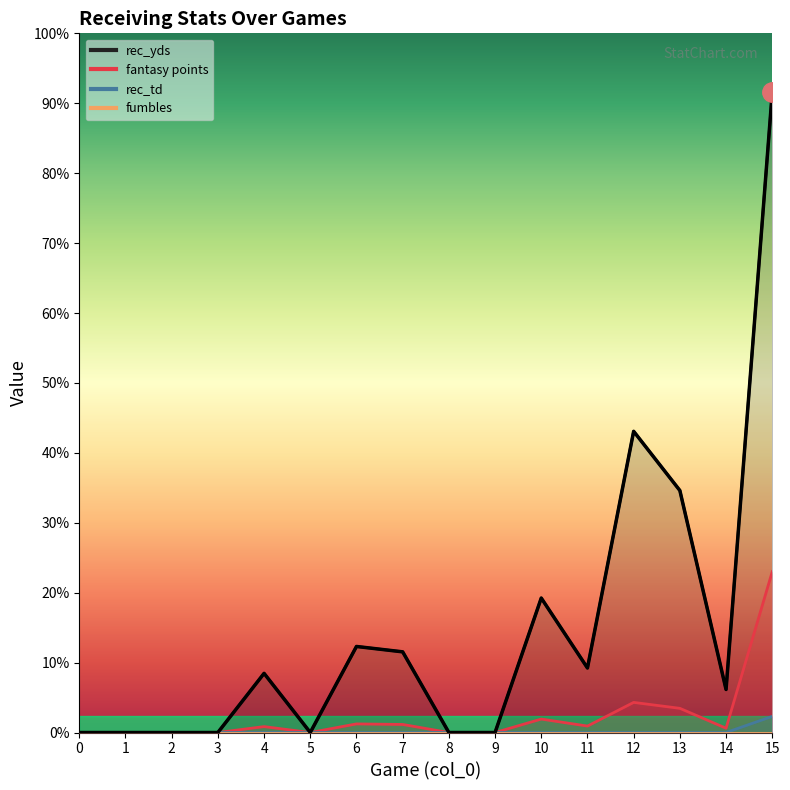

Is it true that rec_td equals 0.0 at 5?

True